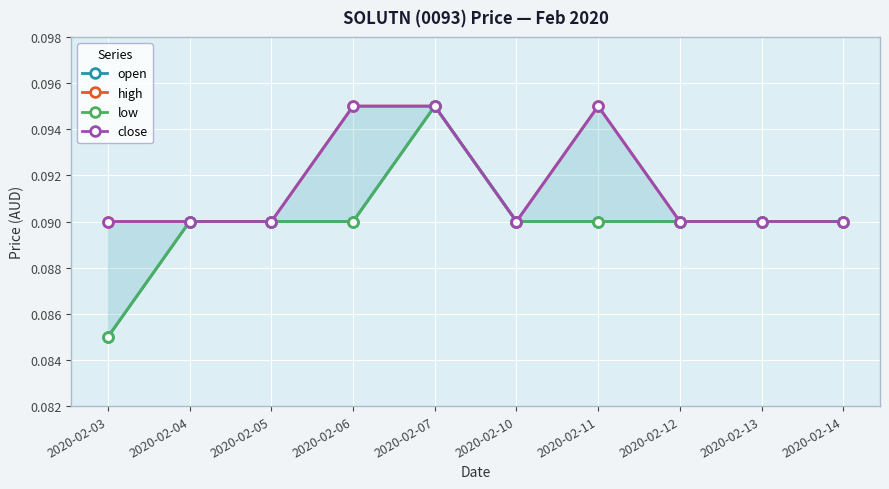

Reading left to right, what are all the values shown in this chart?

open: 0.1	0.1	0.1	0.1	0.1	0.1	0.1	0.1	0.1	0.1
high: 0.1	0.1	0.1	0.1	0.1	0.1	0.1	0.1	0.1	0.1
low: 0.1	0.1	0.1	0.1	0.1	0.1	0.1	0.1	0.1	0.1
close: 0.1	0.1	0.1	0.1	0.1	0.1	0.1	0.1	0.1	0.1